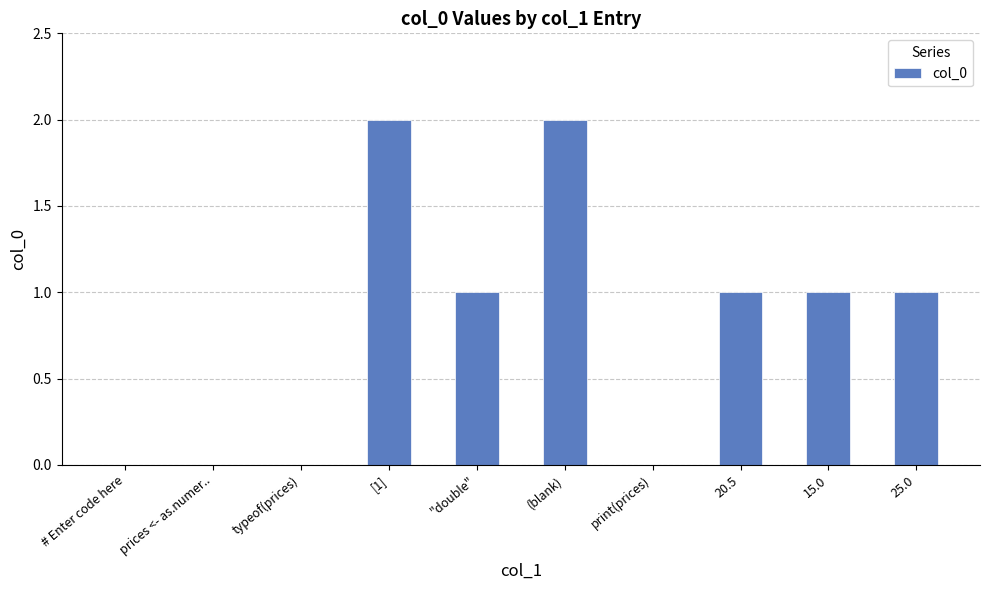

True or false: the data shows 0 at typeof(prices).

True